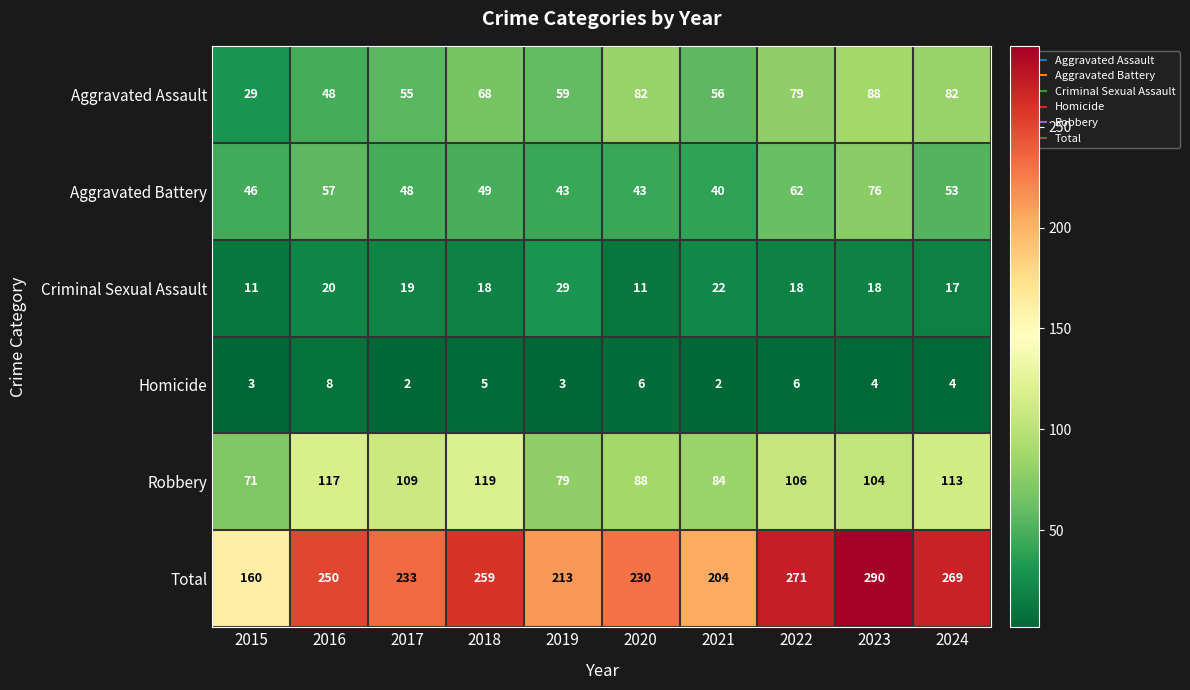

How many series are shown in this chart?

6